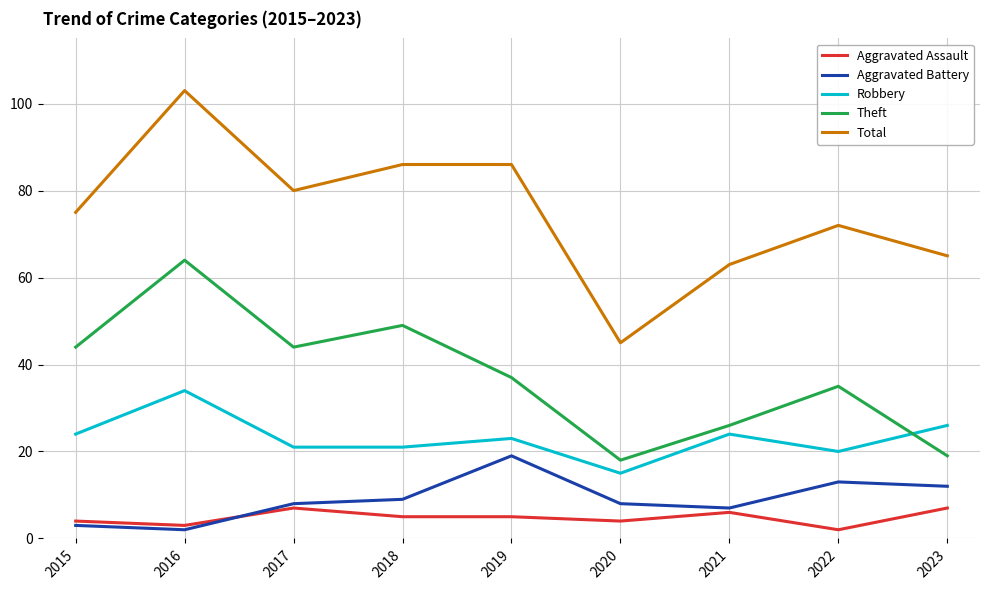

At which category is the sum across all series the highest?

2016